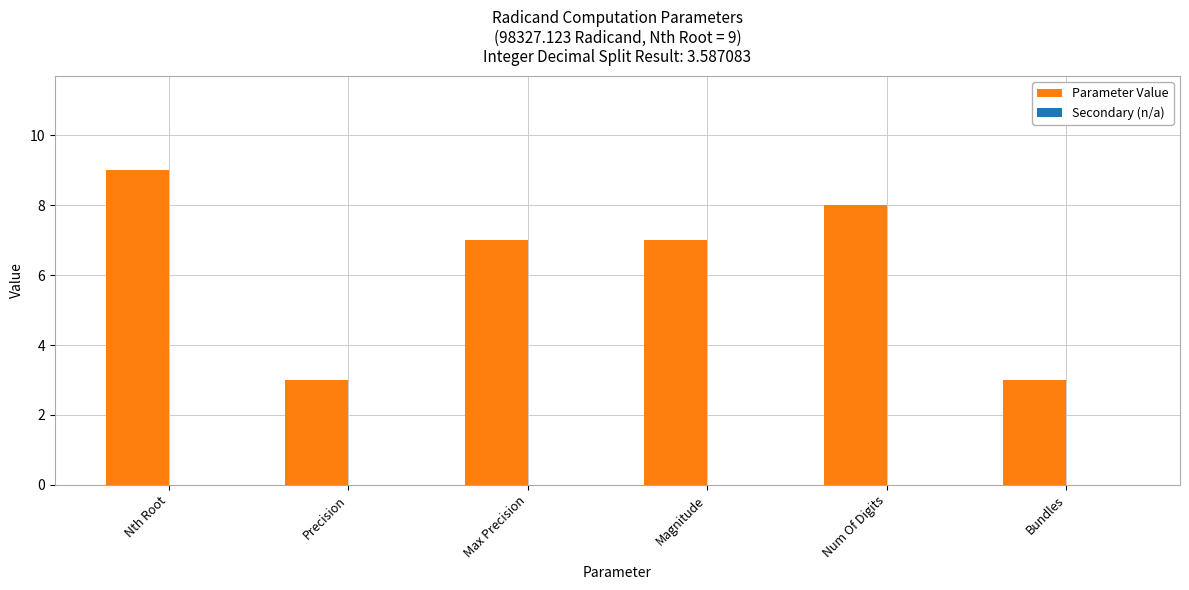

Which category has the highest value across all series?

Nth Root